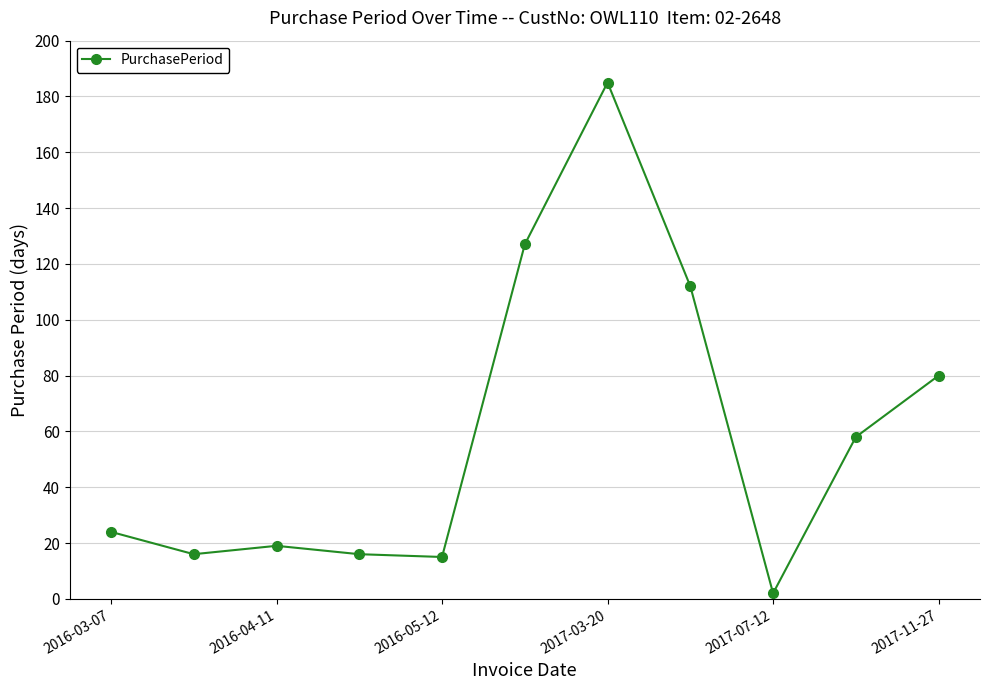

How many categories are shown in the chart?

11